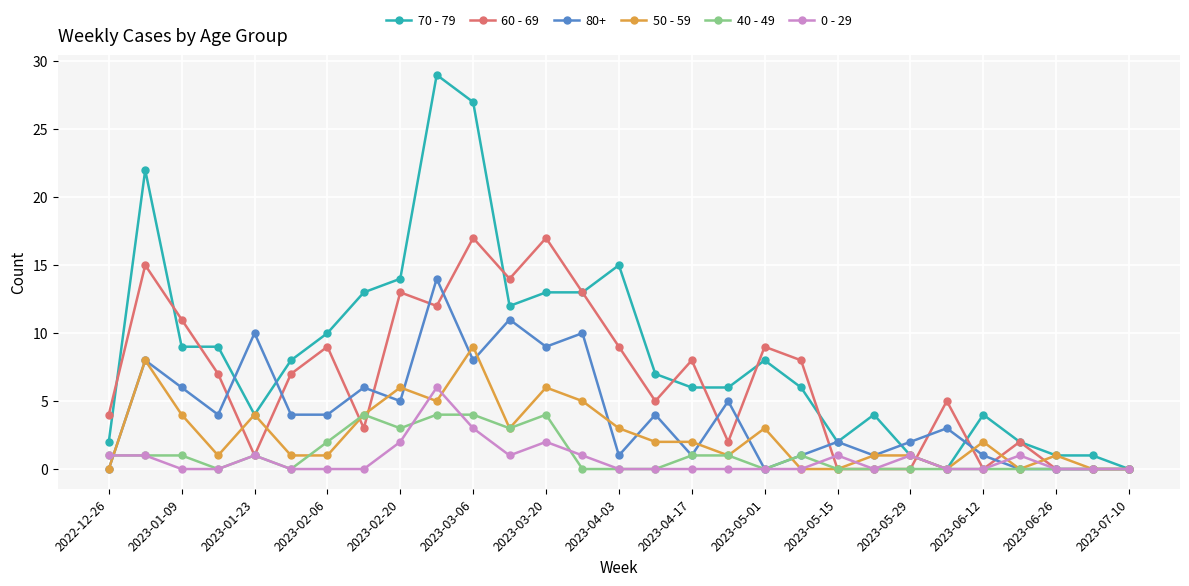

What is the greatest value displayed?

29